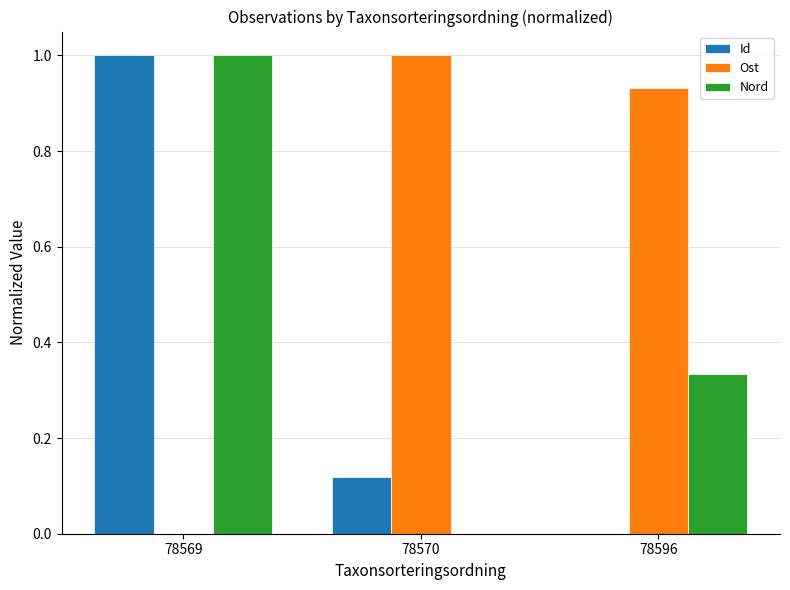

At which label does Id reach its peak?

78569